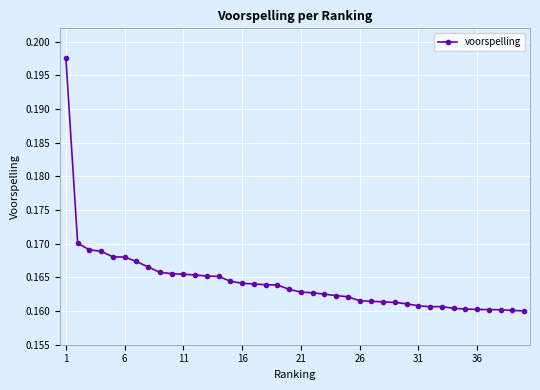

What is the sum of all values?

6.6